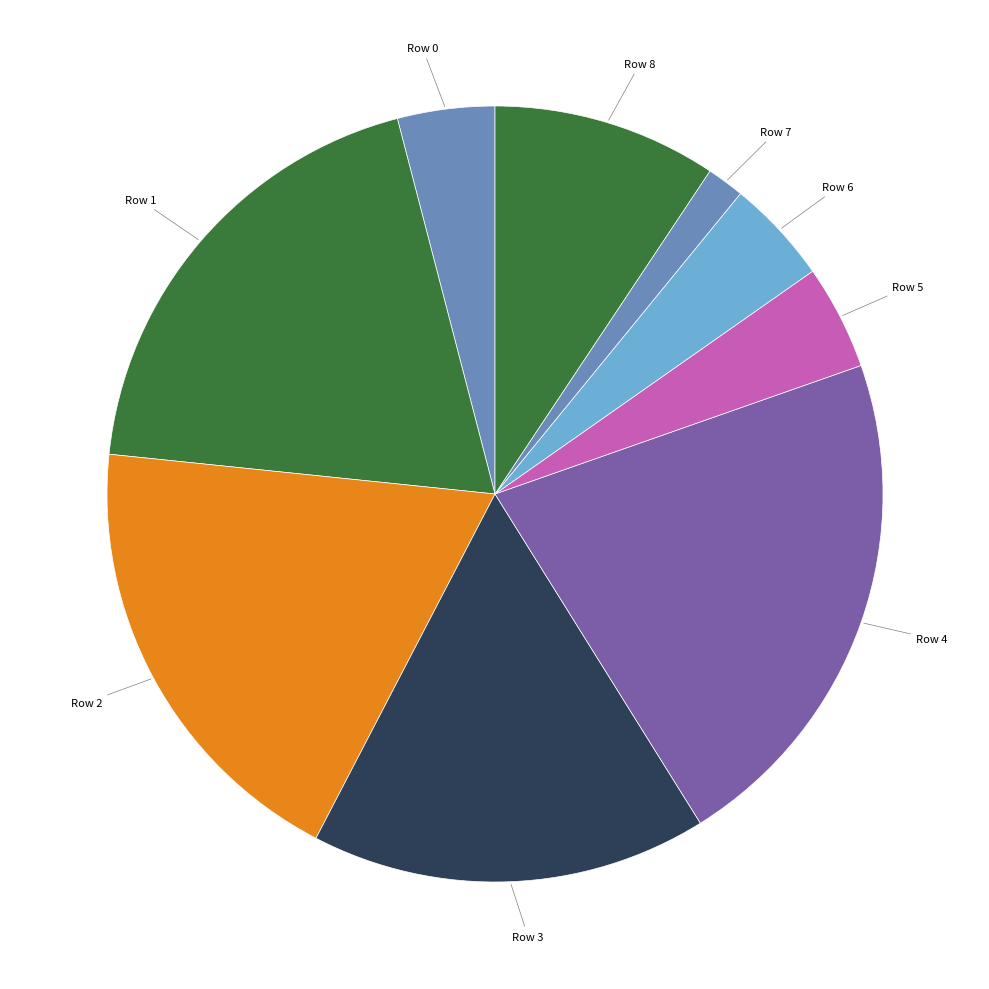

Count the number of slices in the pie.

9